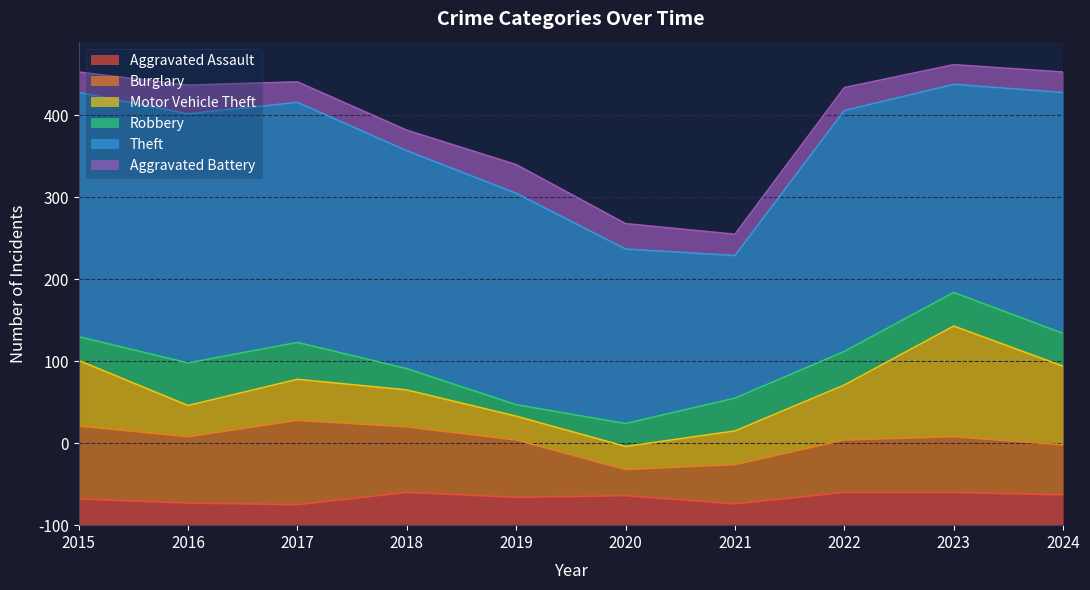

How many data points in Robbery are less than 40?

4